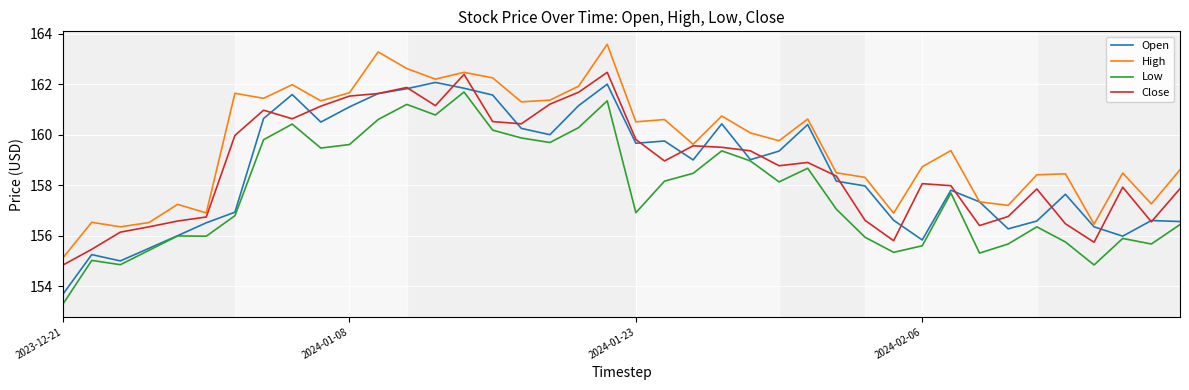

True or false: High has more than 1 interior local peaks.

True